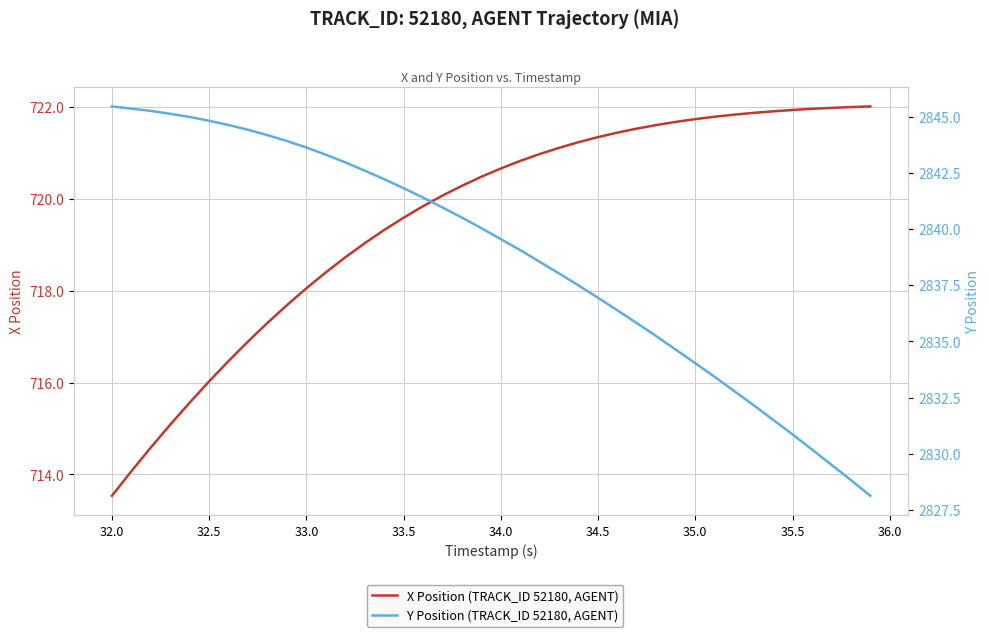

What is the maximum value for Y Position (TRACK_ID 52180, AGENT)?

2845.5